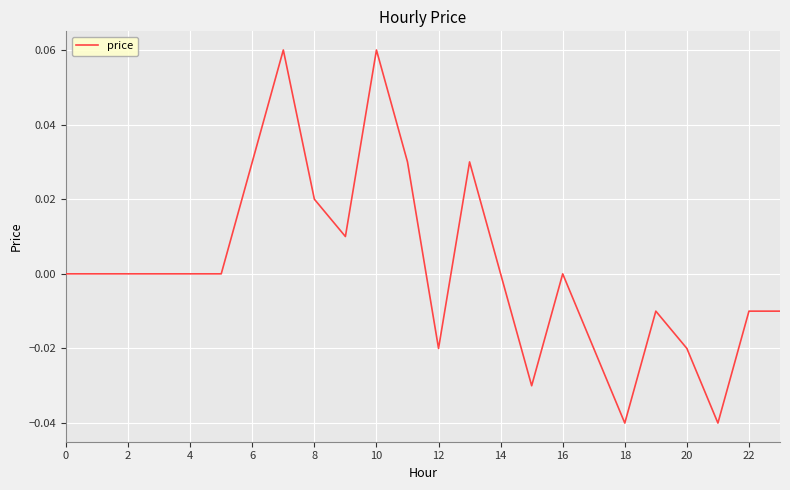

Does the chart display data point markers on the line(s)?

No